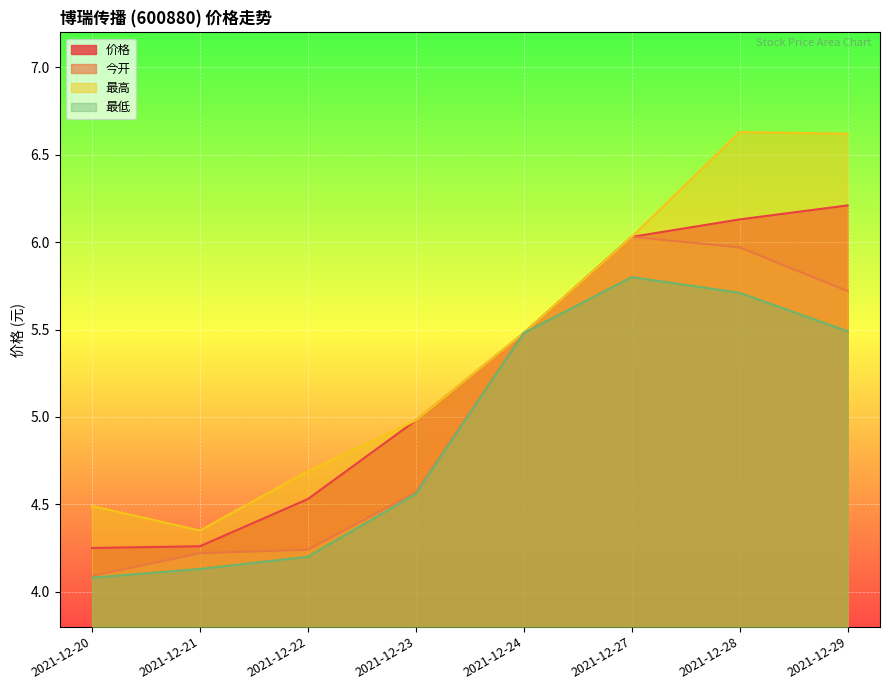

How many data points in 最低 are less than 5?

4